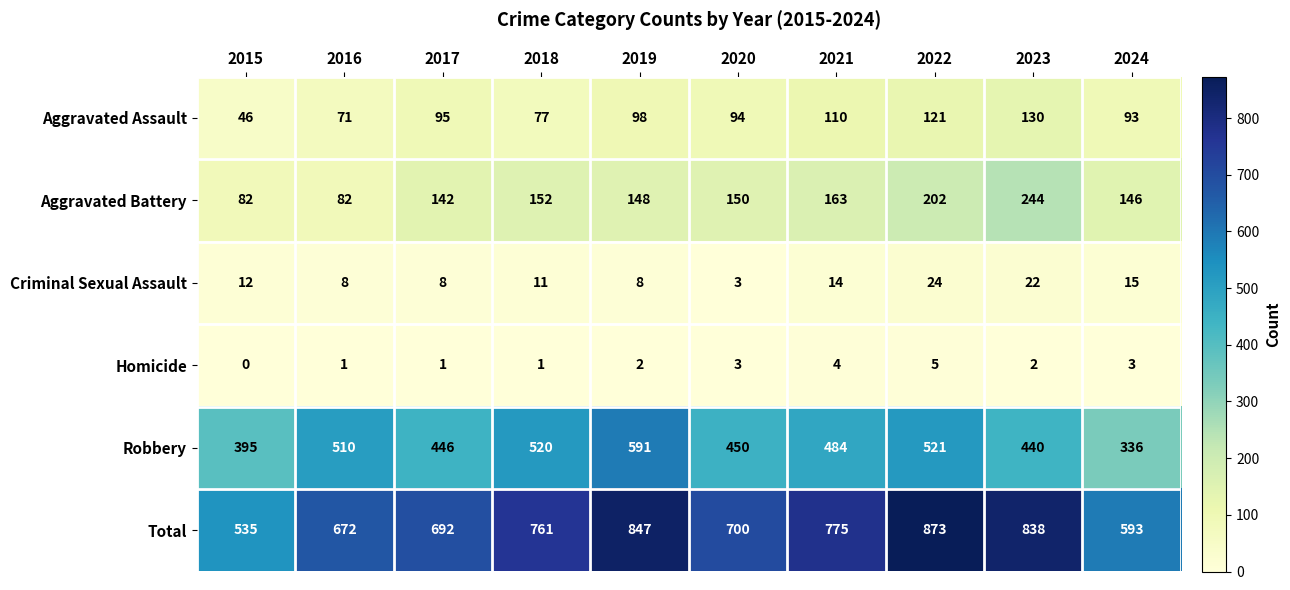

Is it true that Criminal Sexual Assault equals 24 at 2022?

True